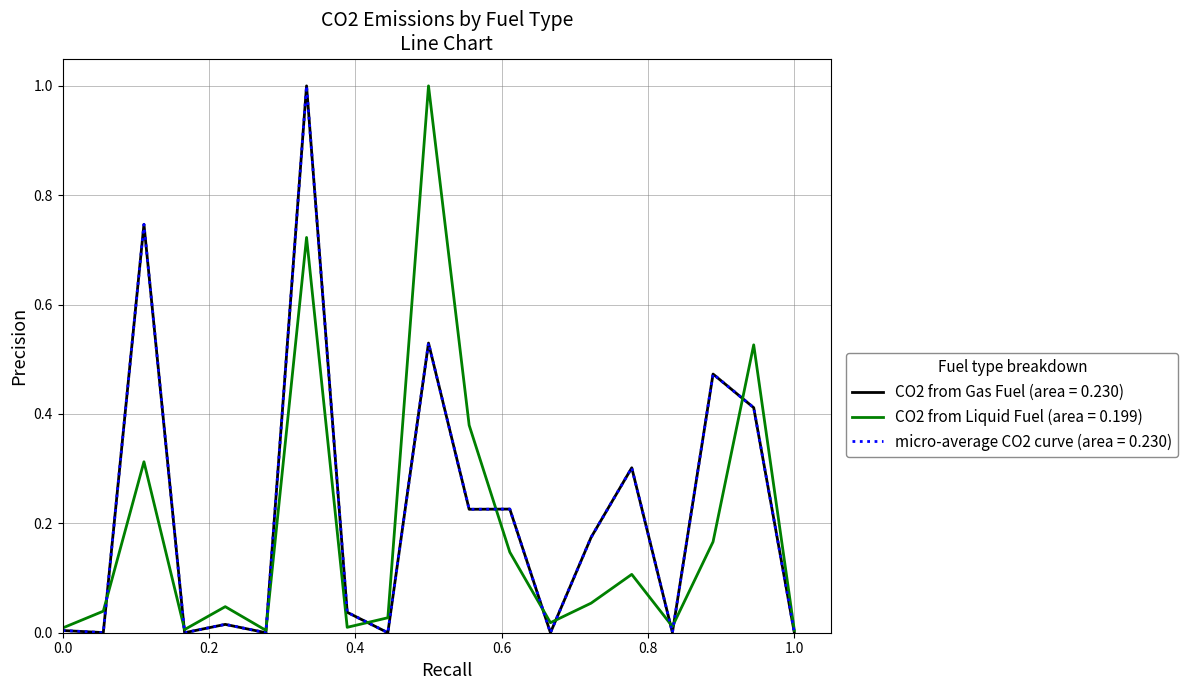

Reading left to right, extract all data points from this chart.

CO2 from Gas Fuel (area = 0.230): 0.0	0.0	0.7	0.0	0.0	0.0	1.0	0.0	0.0	0.5	0.2	0.2	0.0	0.2	0.3	0.0	0.5	0.4	0.0
CO2 from Liquid Fuel (area = 0.199): 0.0	0.0	0.3	0.0	0.0	0.0	0.7	0.0	0.0	1.0	0.4	0.1	0.0	0.1	0.1	0.0	0.2	0.5	0.0
micro-average CO2 curve (area = 0.230): 0.0	0.0	0.7	0.0	0.0	0.0	1.0	0.0	0.0	0.5	0.2	0.2	0.0	0.2	0.3	0.0	0.5	0.4	0.0